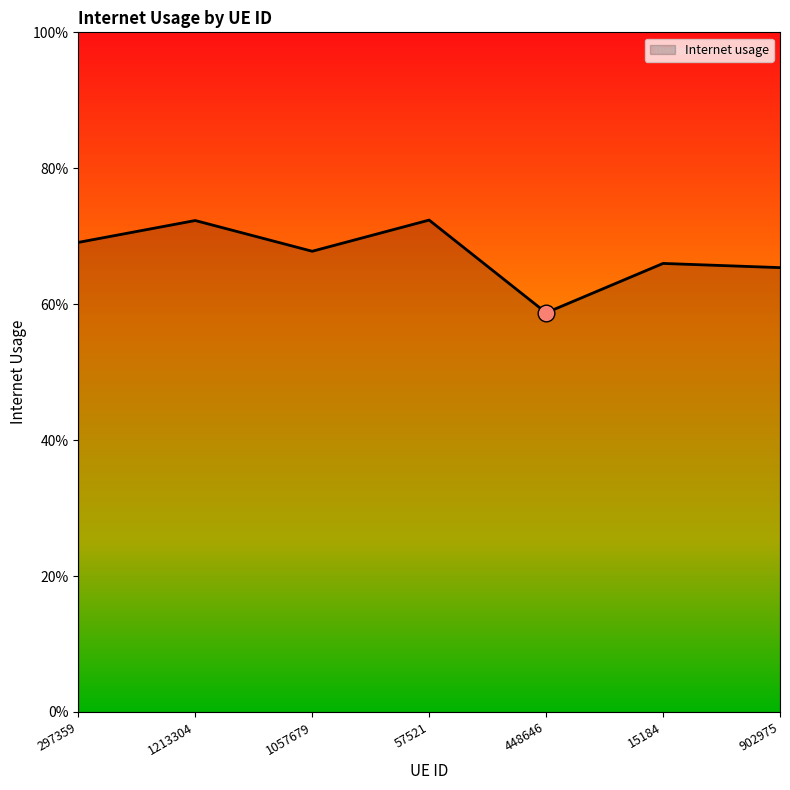

Rank the categories by value from highest to lowest.

57521, 1213304, 297359, 1057679, 15184, 902975, 448646